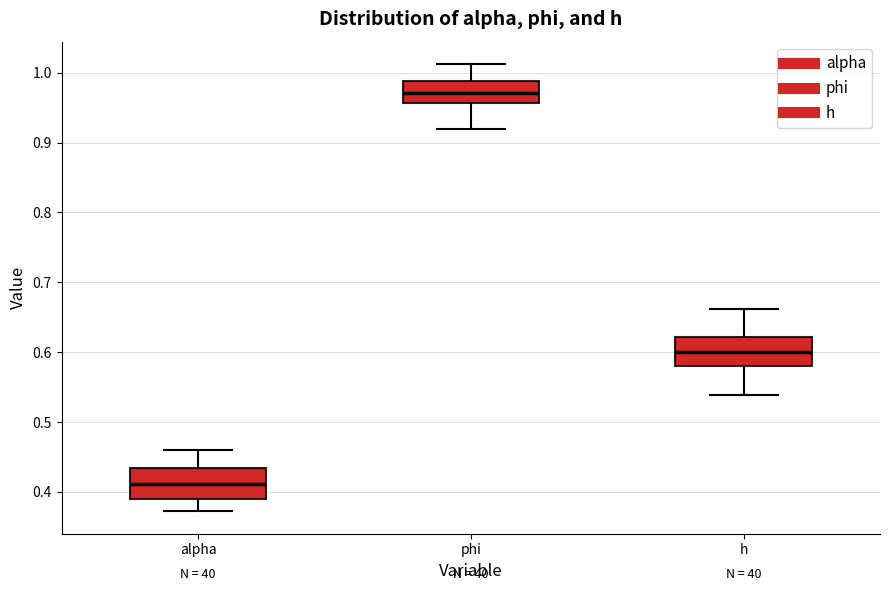

Which box has the highest median line?

phi